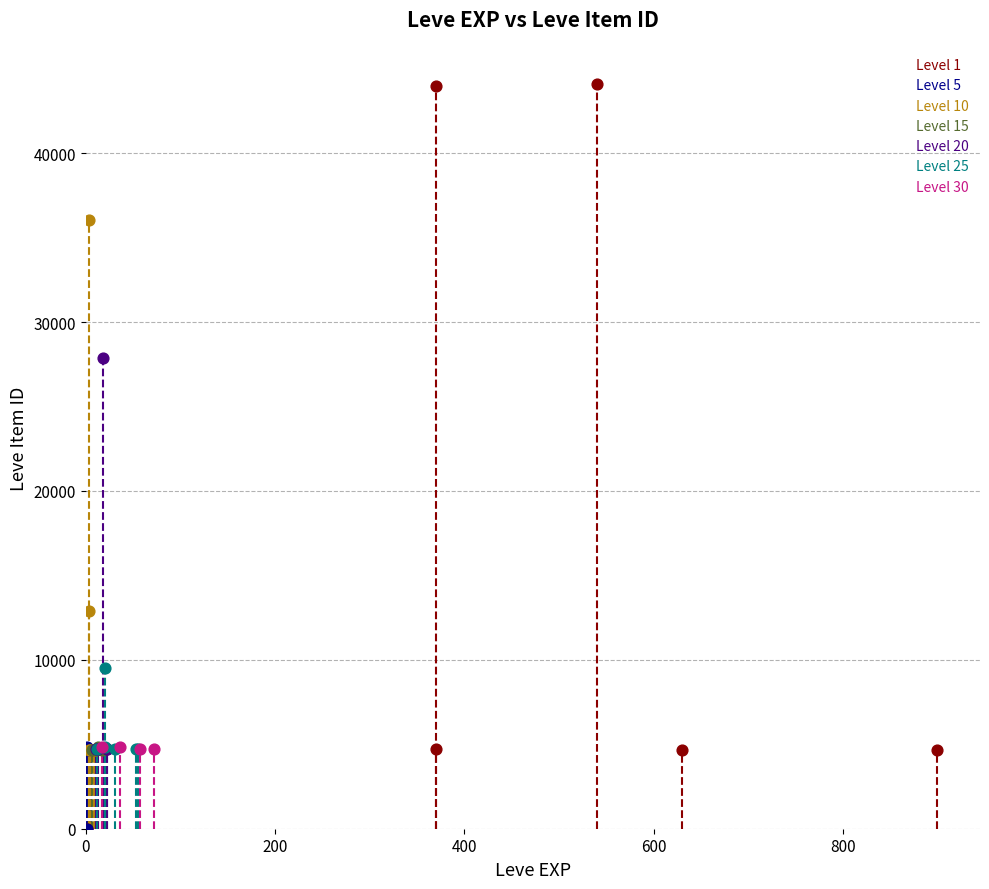

Which series has the widest spread of Y values?

Level 1